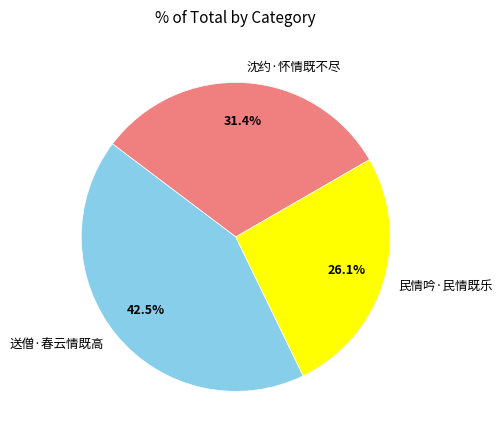

Does 沈约·怀情既不尽 represent more than half of the total?

No